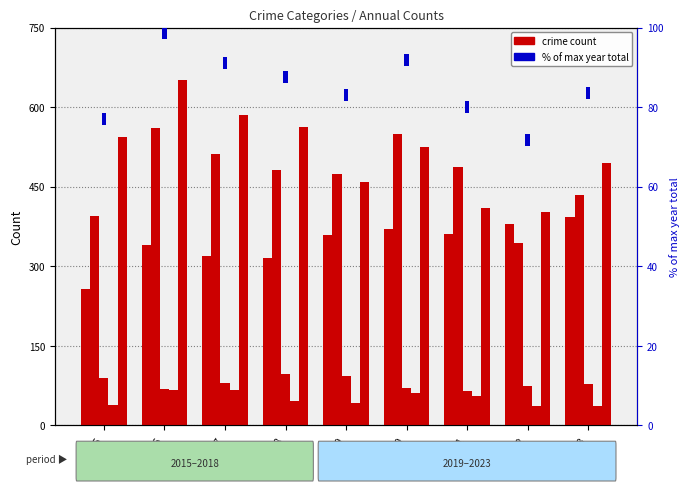

Reading right to left, extract all data points from this chart.

Aggravated Assault: 392	379	360	371	358	316	319	340	257
Aggravated Battery: 435	344	487	549	474	482	511	560	394
Criminal Sexual Assault: 78	74	65	71	93	97	79	69	90
Homicide: 36	36	56	61	43	46	67	67	39
Robbery: 494	402	409	525	458	563	586	652	544
% of max year total: 3	3	3	3	3	3	3	3	3